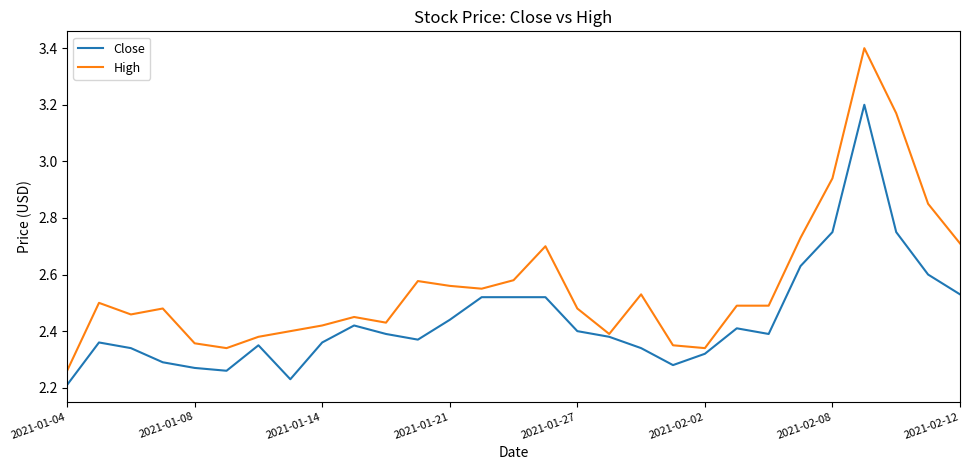

Which series has the largest total across all categories?

High